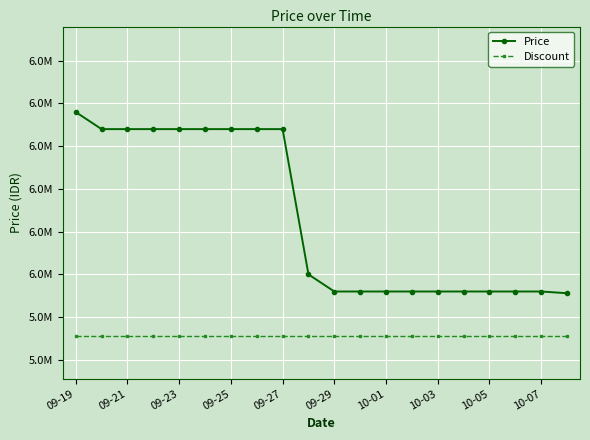

What are all the series names shown in the legend?

Price, Discount